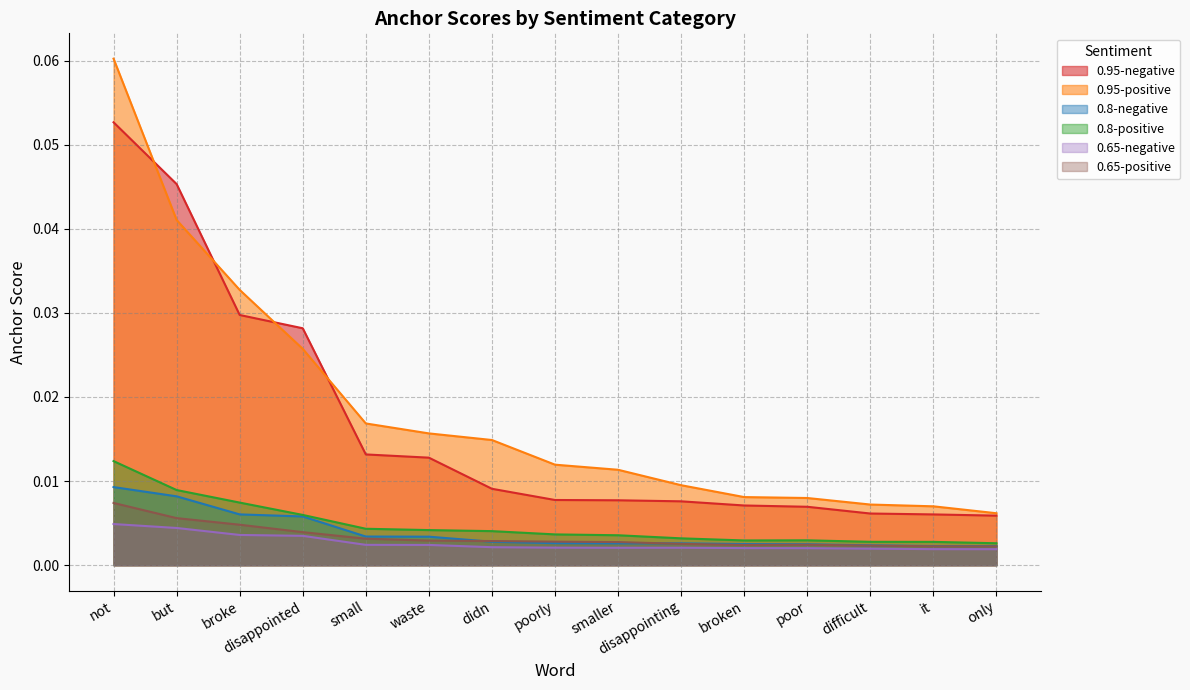

In 0.65-negative, how many points are higher than both neighbors (excluding endpoints)?

1